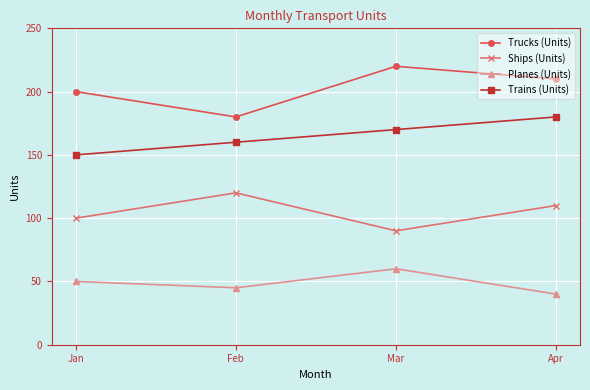

Which series changed the most between Jan and Apr?

Trains (Units)